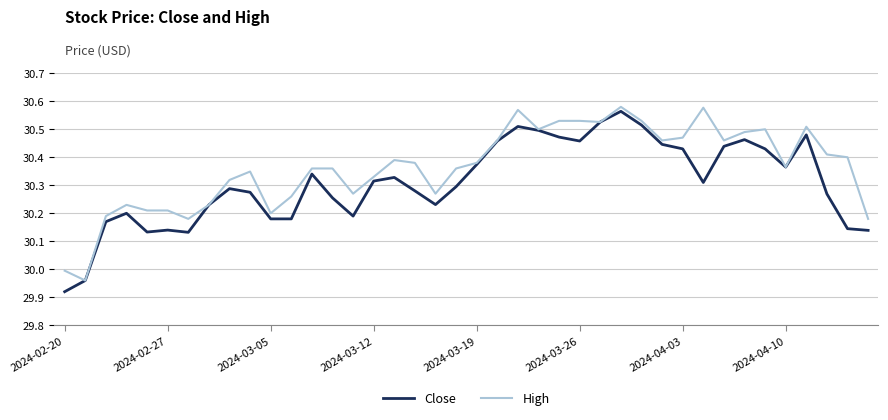

Does the chart have visible grid lines?

Yes